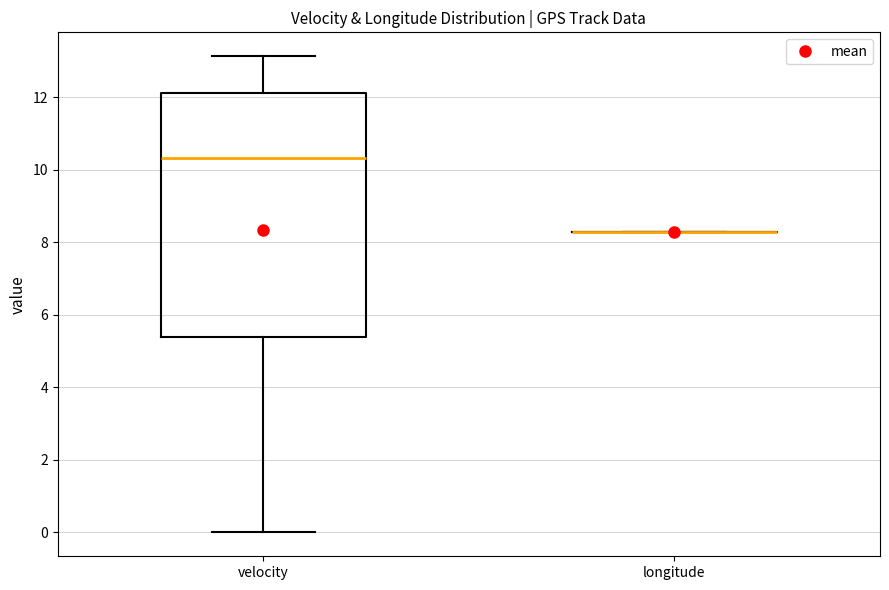

Comparing the boxes themselves (not the whiskers), which one is the tallest?

velocity